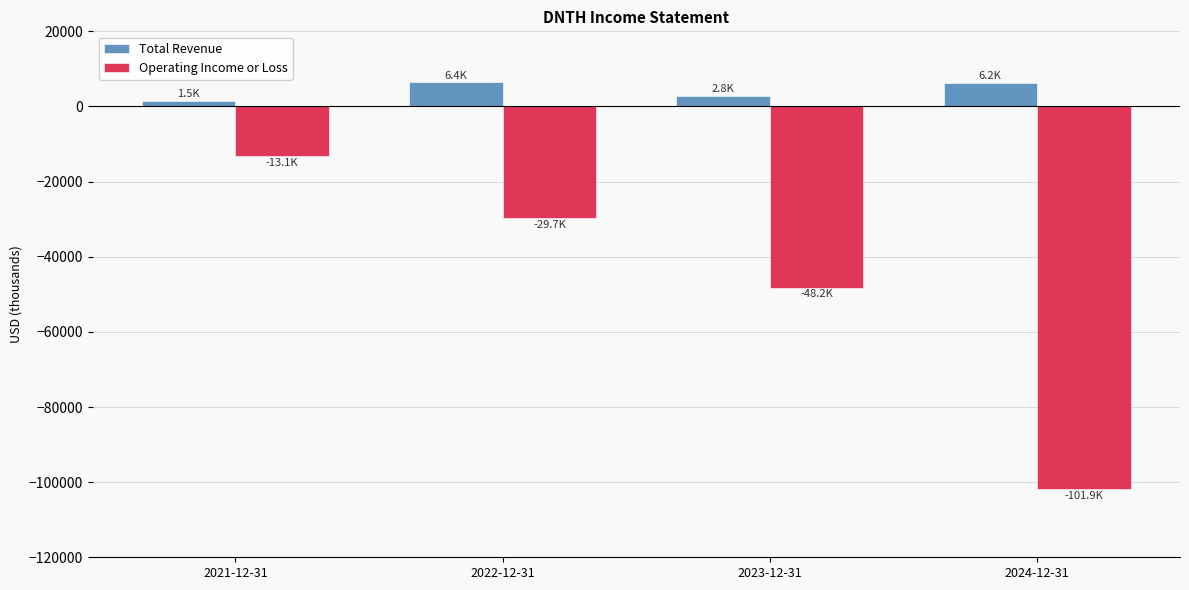

What is the maximum value for Operating Income or Loss?

-13100